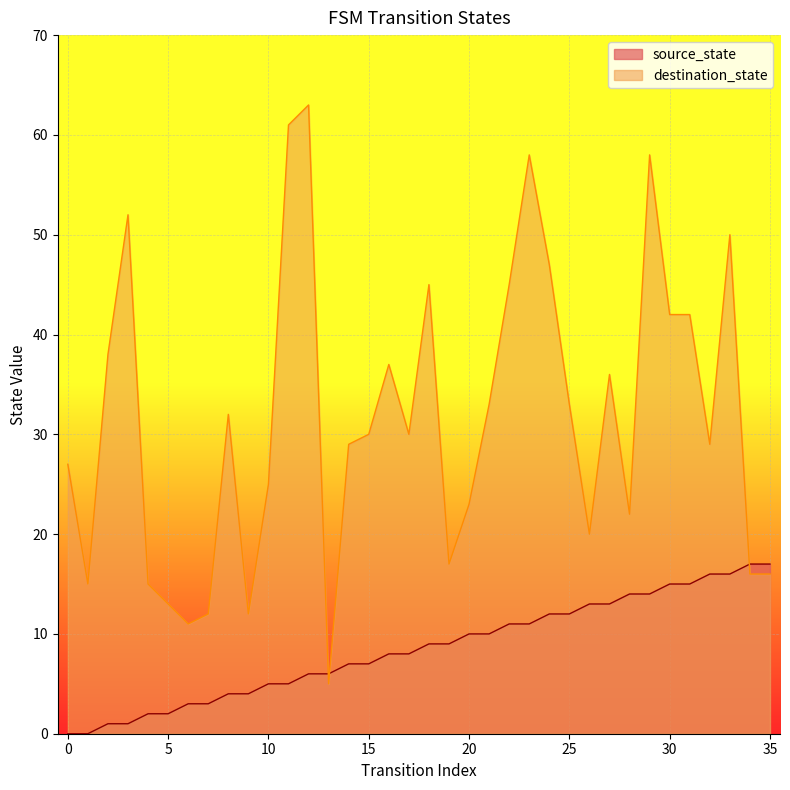

Is it true that destination_state equals 33 at 26?

False